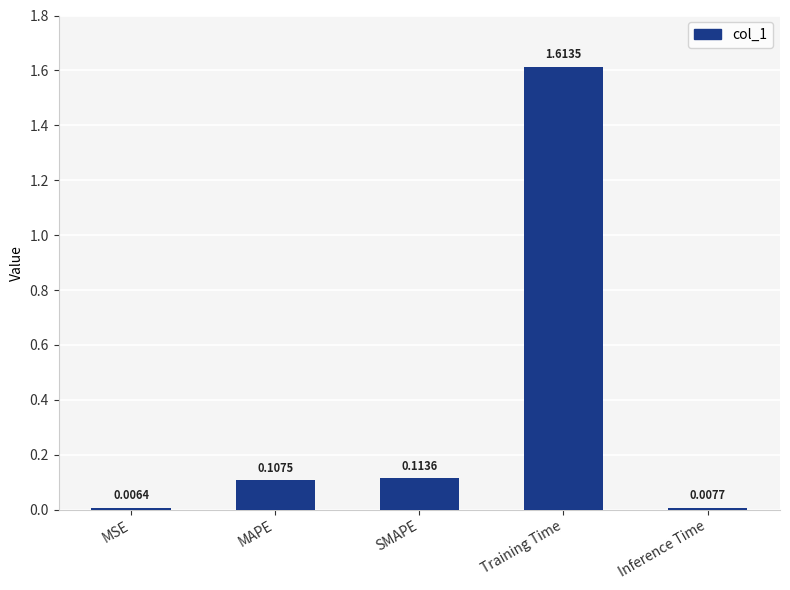

Between MSE and MAPE, which is larger?

MAPE